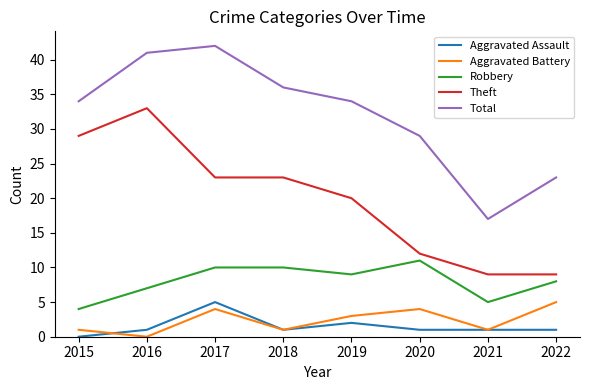

At which label does Theft first exceed 23?

2015